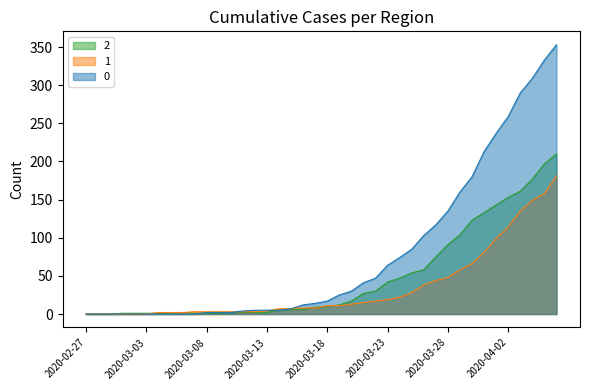

Does the chart have visible grid lines?

No